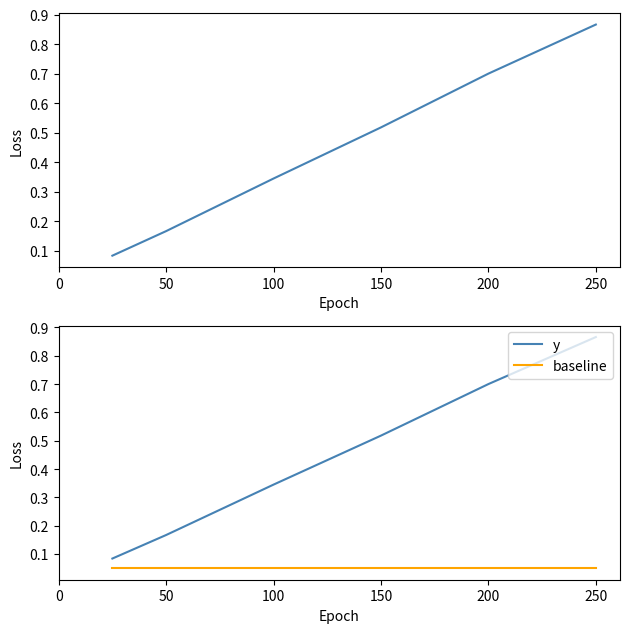

The baseline series shows 0.1 at 100. True or false?

True